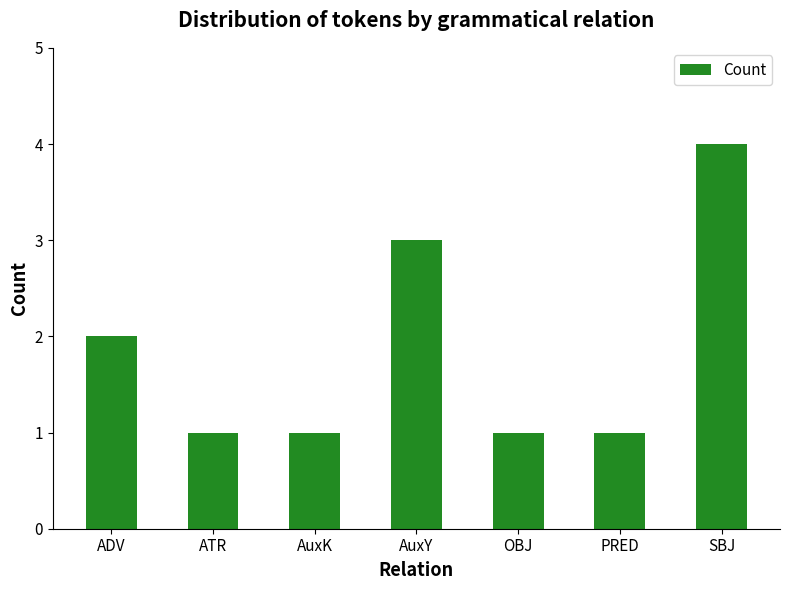

What is the label of the 5th bar from the left?

OBJ